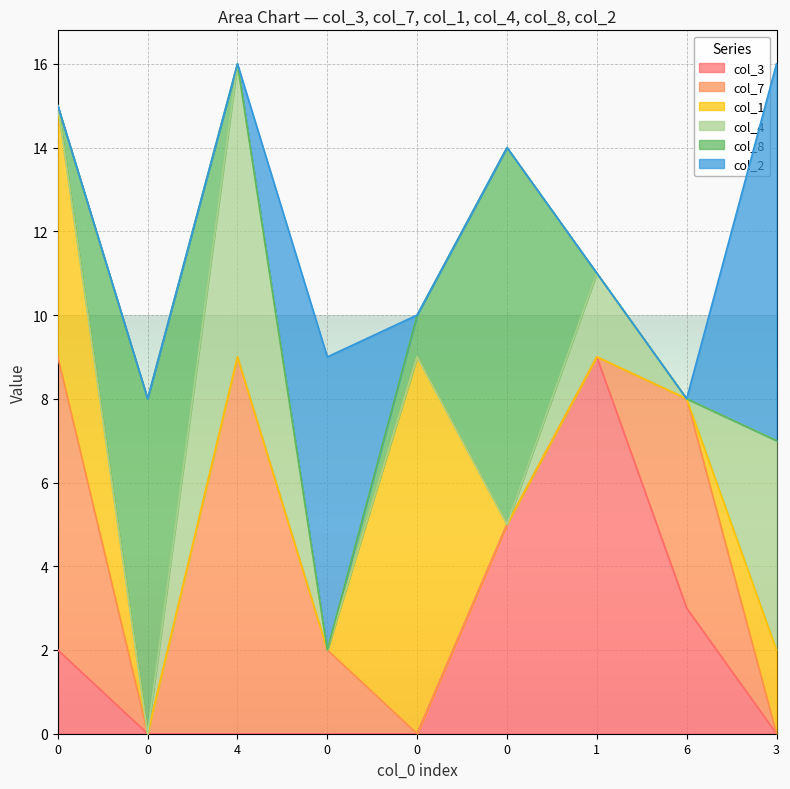

Which series ends up on top after the final intersection of col_7 and col_1?

col_1